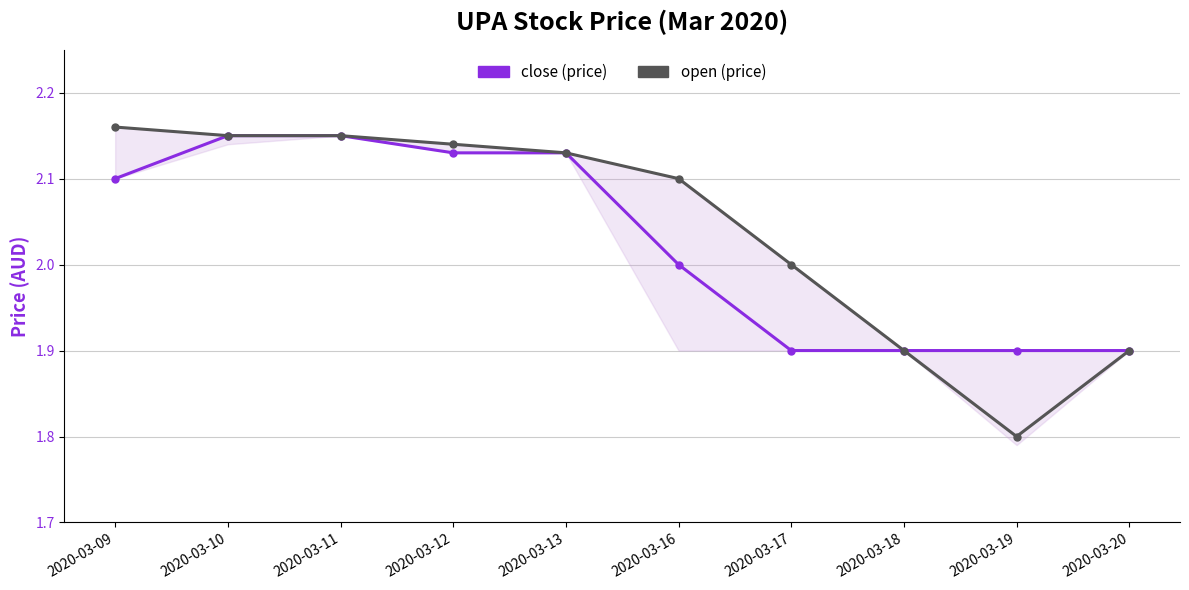

What is the total value across all series at 2020-03-13?

4.3